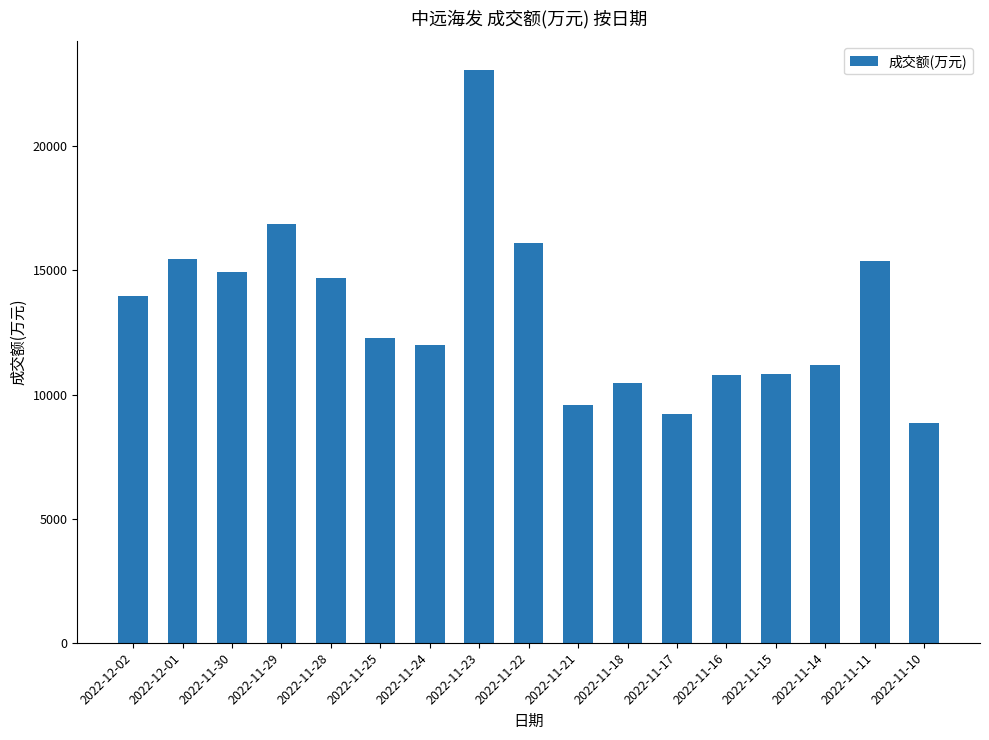

What is the average value?

13280